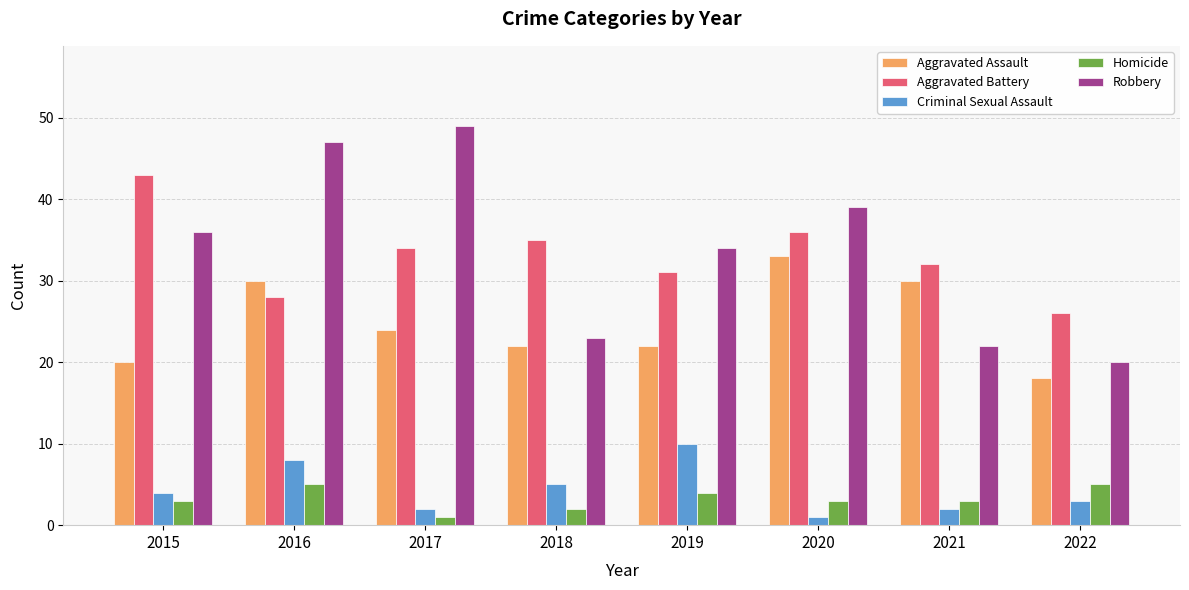

What is the total value across all series at 2016?

118